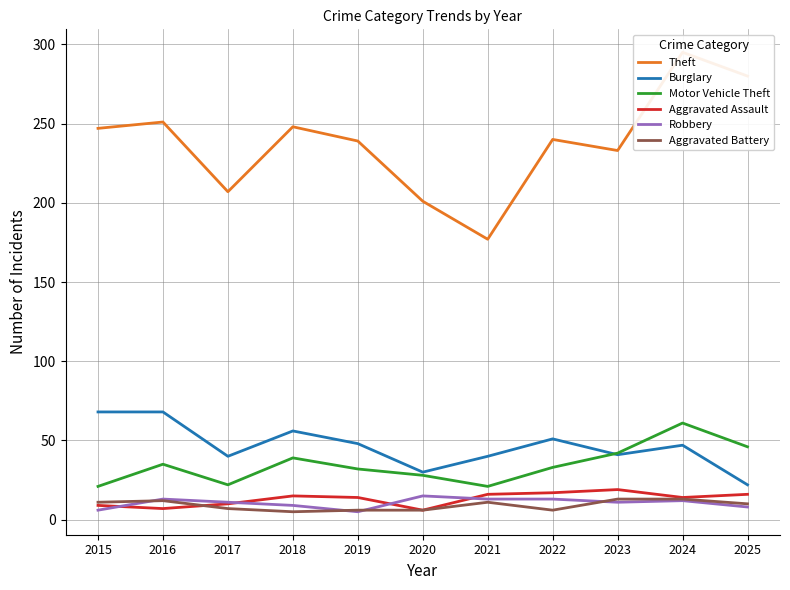

How many values in the Aggravated Battery series are below 10?

5